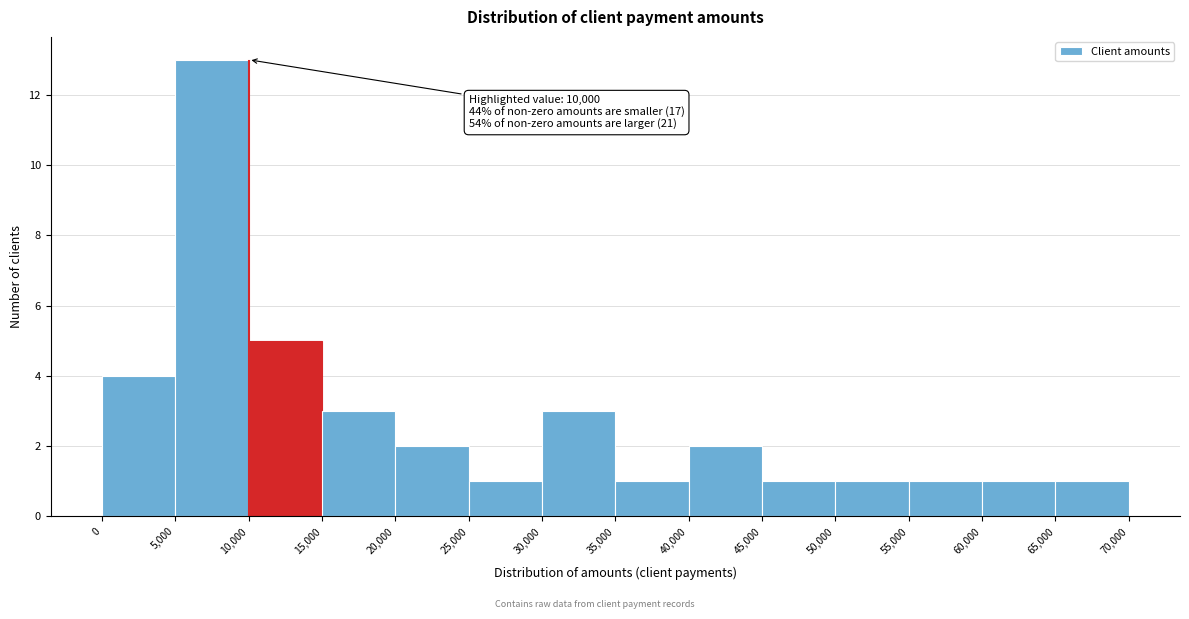

Which range on the x-axis has the tallest bar?

5,000 to 10,000